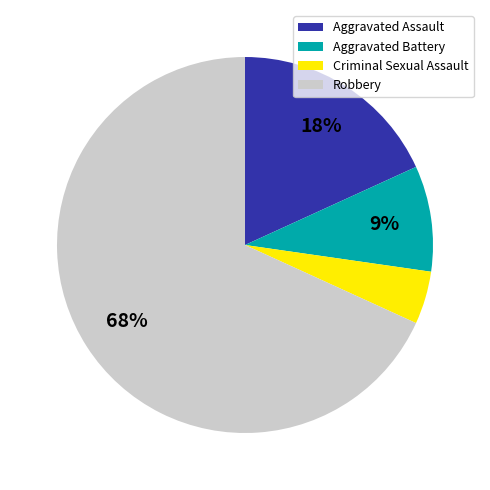

Which has a higher value, Aggravated Assault or Robbery?

Robbery